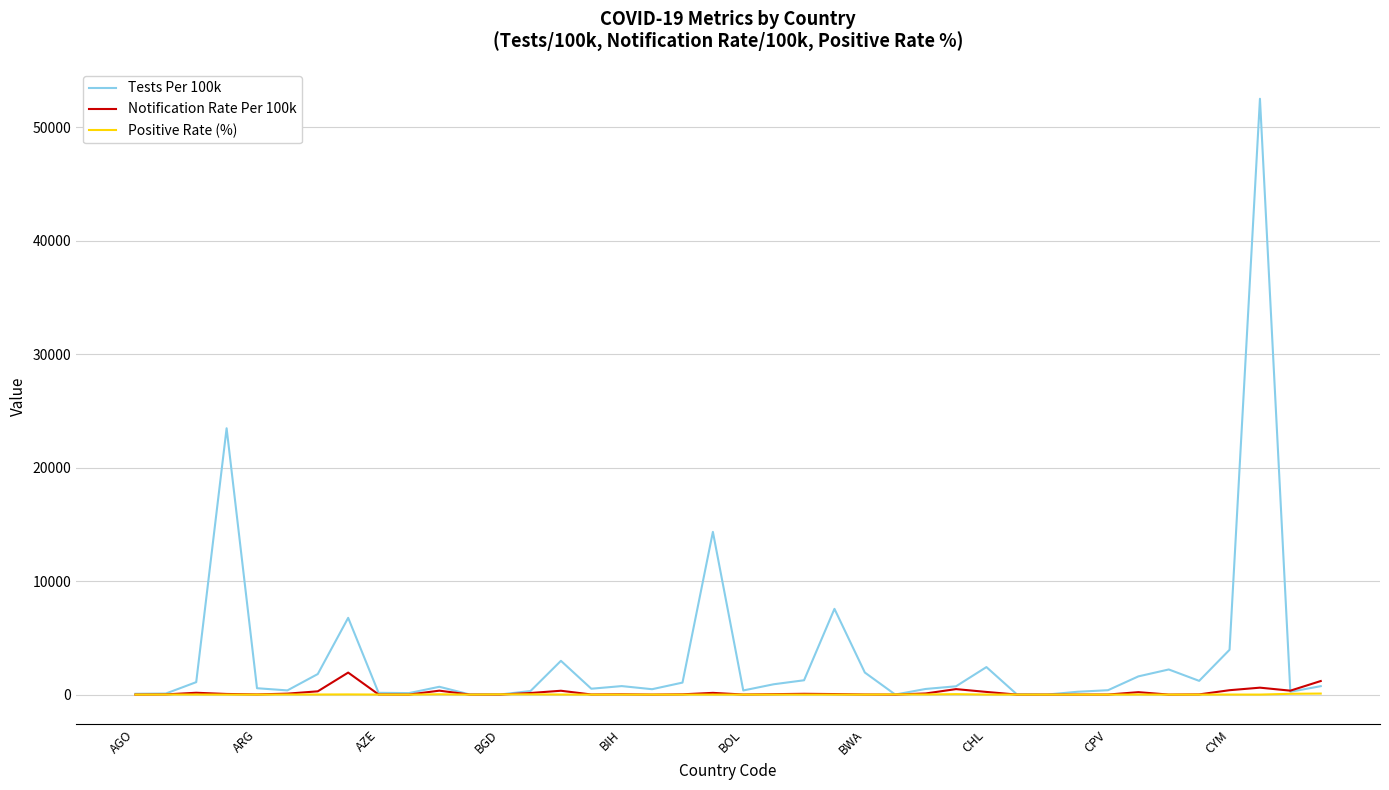

Which series has the largest range (max minus min)?

Tests Per 100k